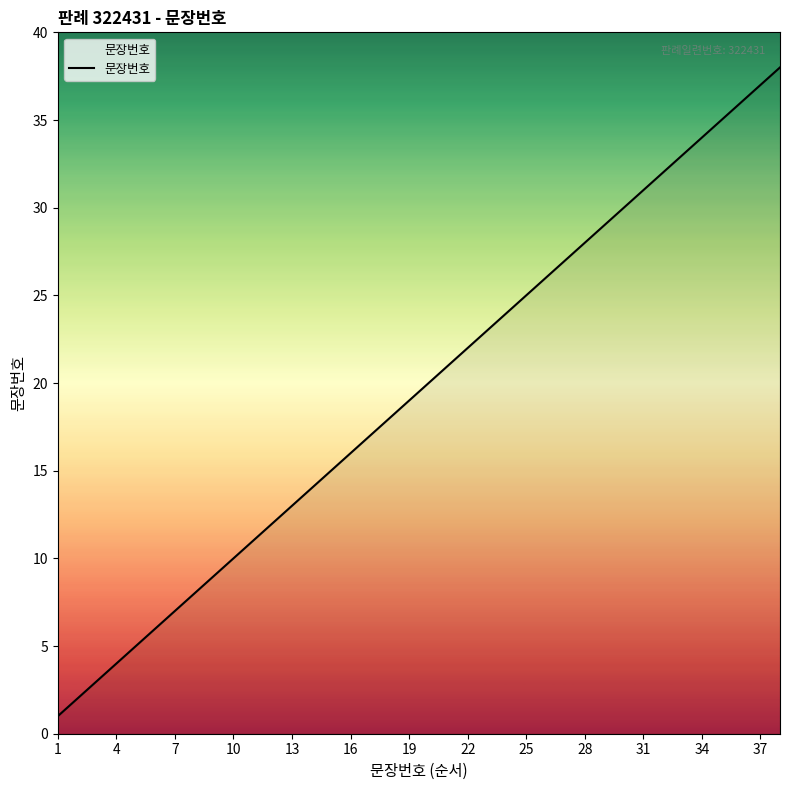

What is the greatest value displayed?

38